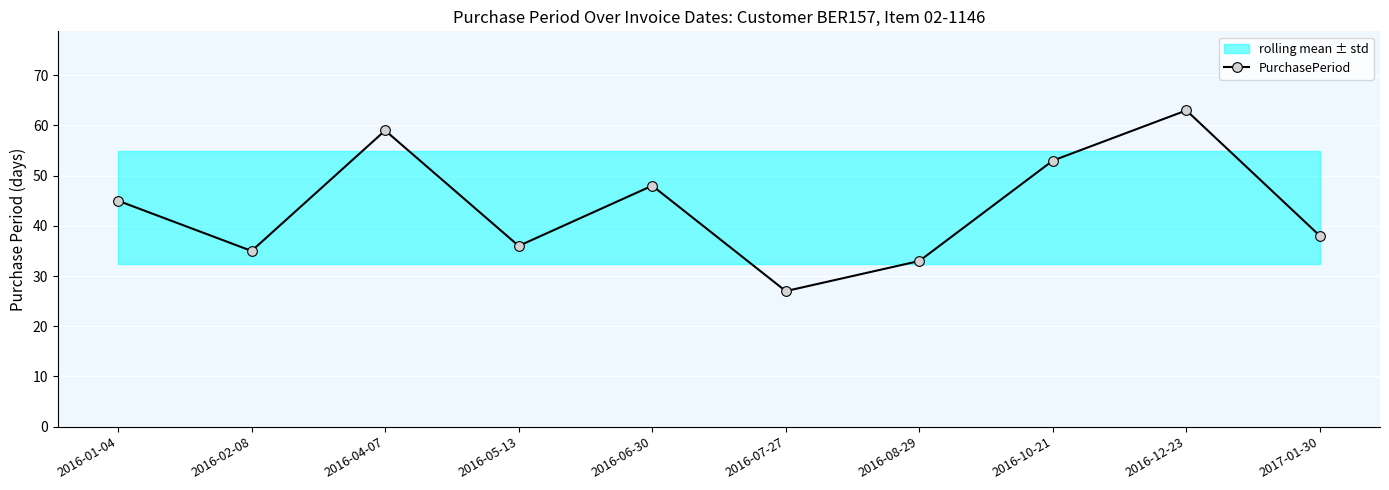

What is the label of the 7th point from the right?

2016-05-13